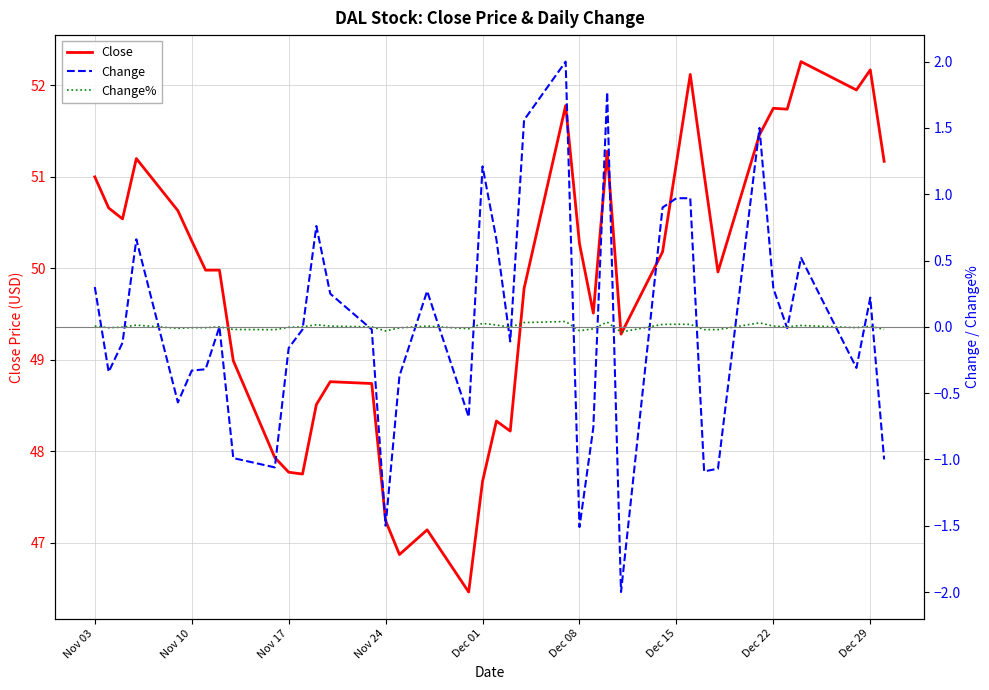

What is the lowest value of the Close series?

46.5